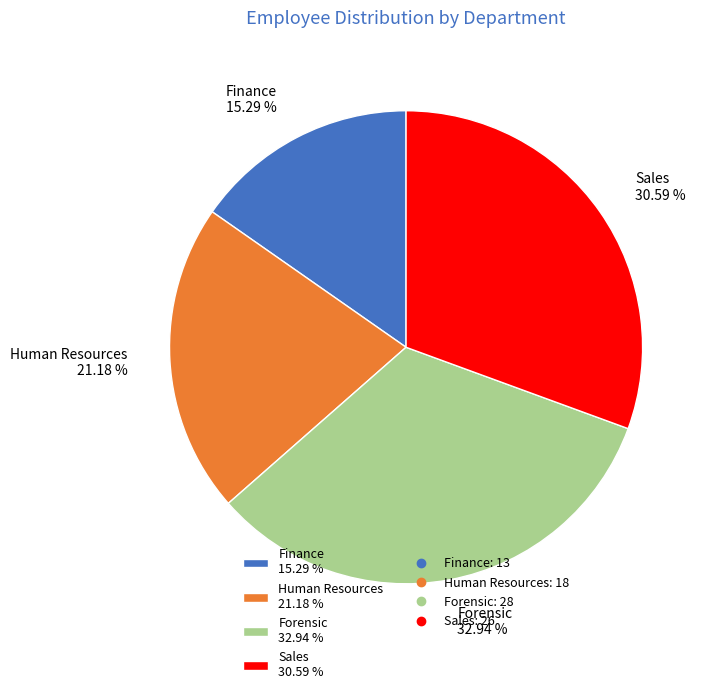

To the nearest percent, what is the difference between the Human Resources and Sales slice percentages?

9%